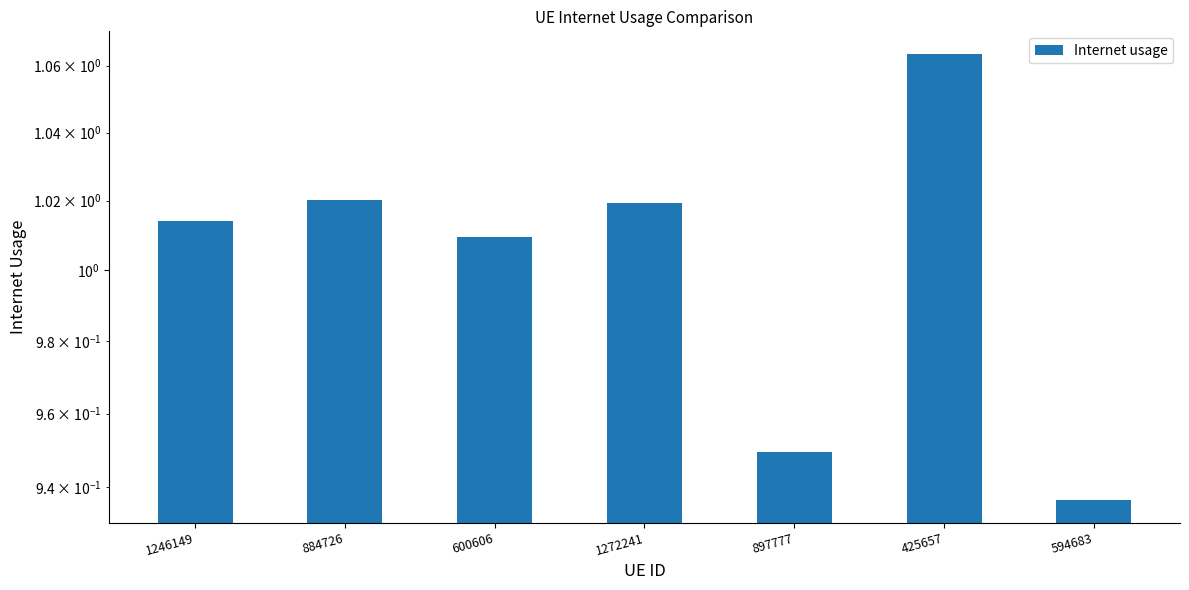

What position from the right is 1246149?

7